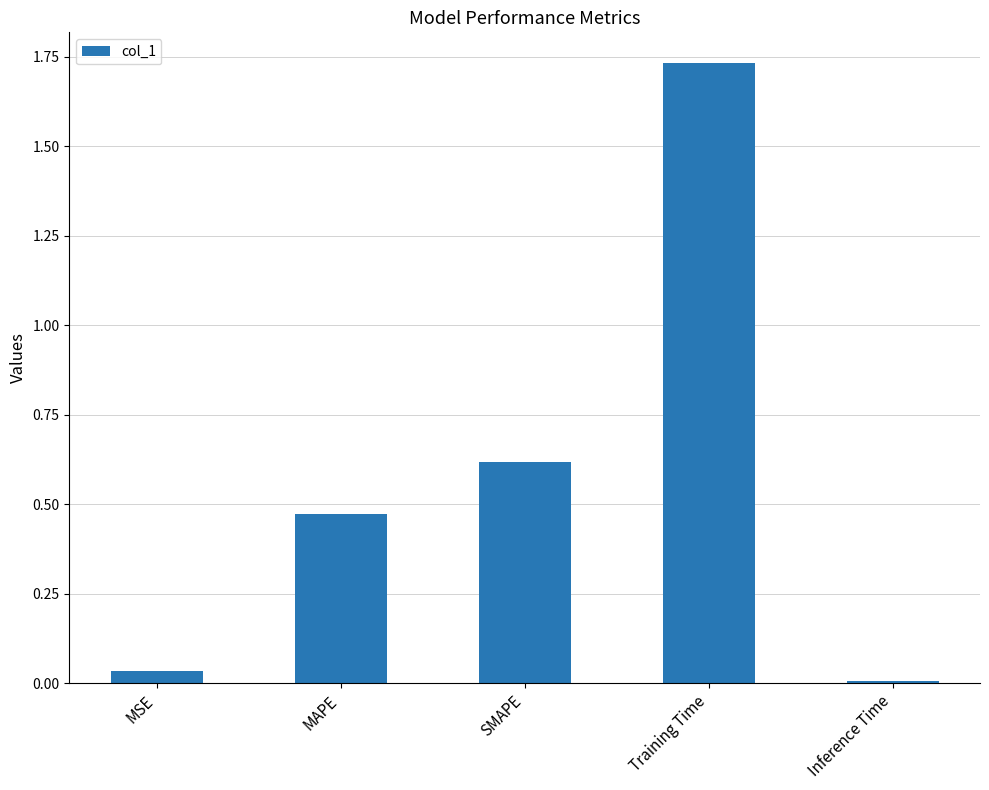

Which category has the lowest value across all series?

Inference Time